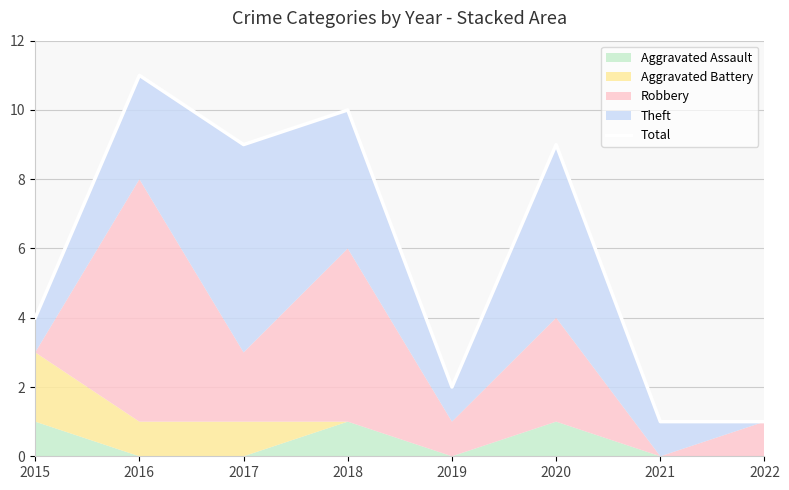

What is the sum of all values?

47